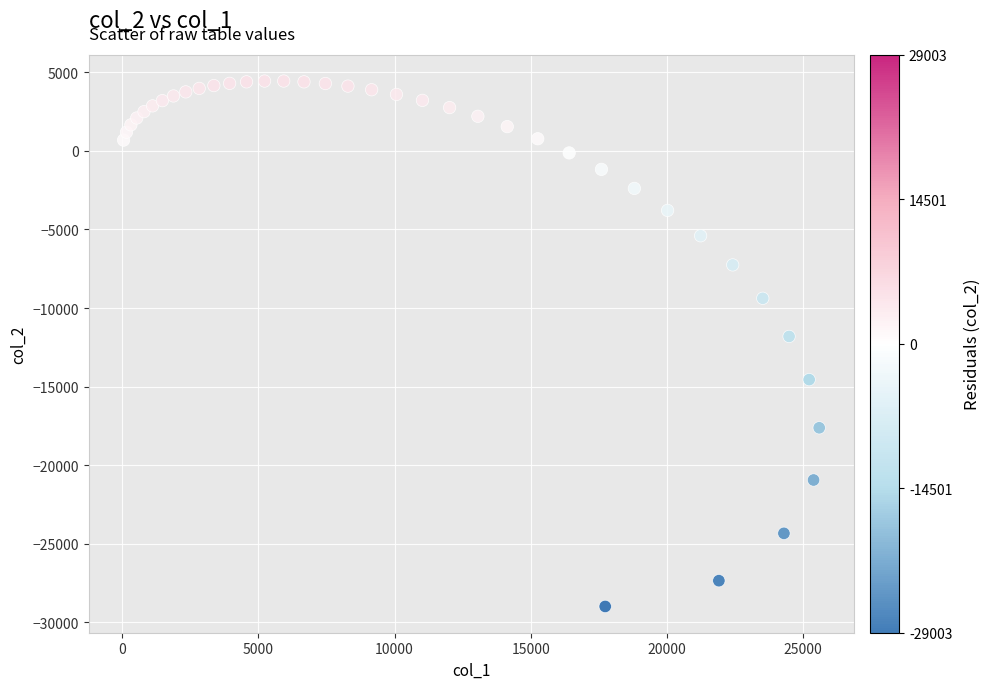

What is the range of X values (max minus min)?

25534.3